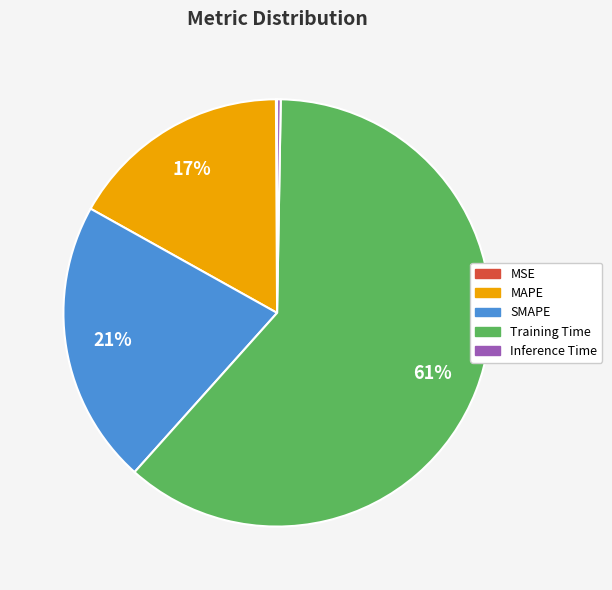

What percentage is the MAPE slice, to the nearest percent?

17%